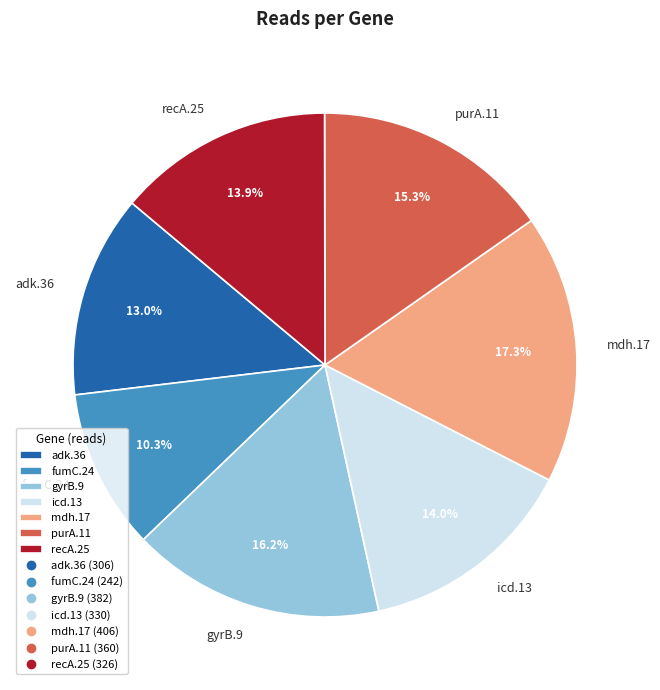

To the nearest percent, what is the difference between the mdh.17 and recA.25 slice percentages?

3%